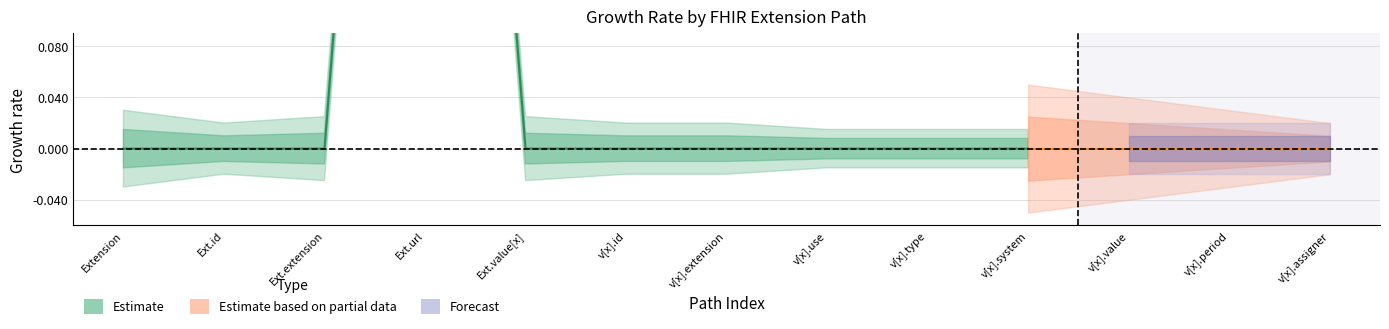

At how many categories does at least one series exceed 0?

1